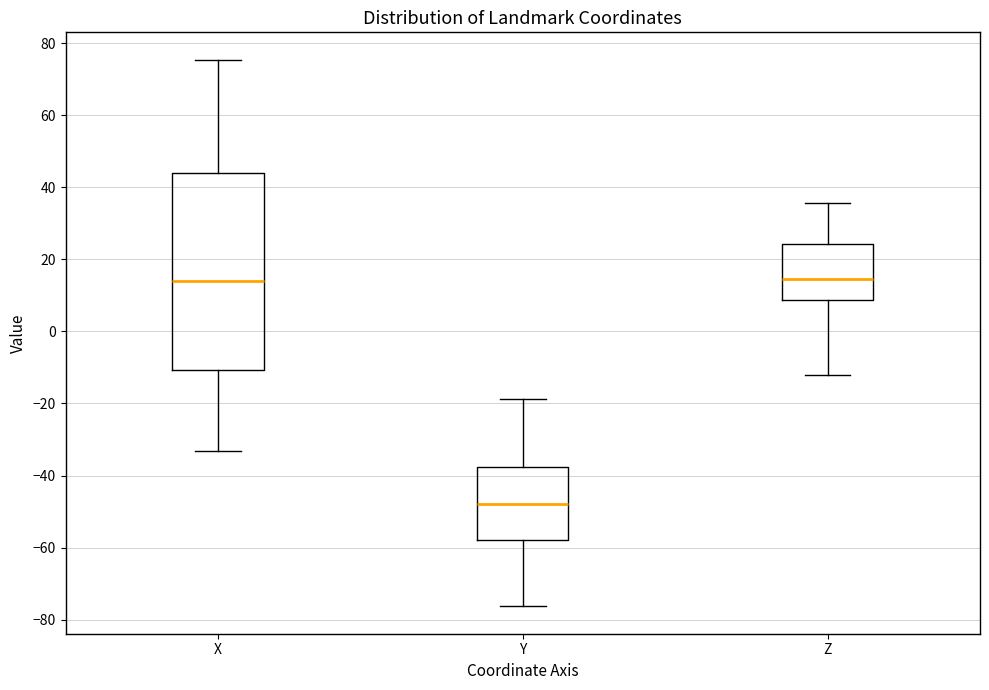

Reading left to right, read every box against the y-axis: the position of its median line, the range the box covers, and the ends of its whiskers. The values are not printed on the chart, so give them approximately, as read against the axis.

X: median 14, box -10 to 44, whiskers -34 to 76
Y: median -48, box -58 to -38, whiskers -76 to -18
Z: median 14, box 8 to 24, whiskers -12 to 36